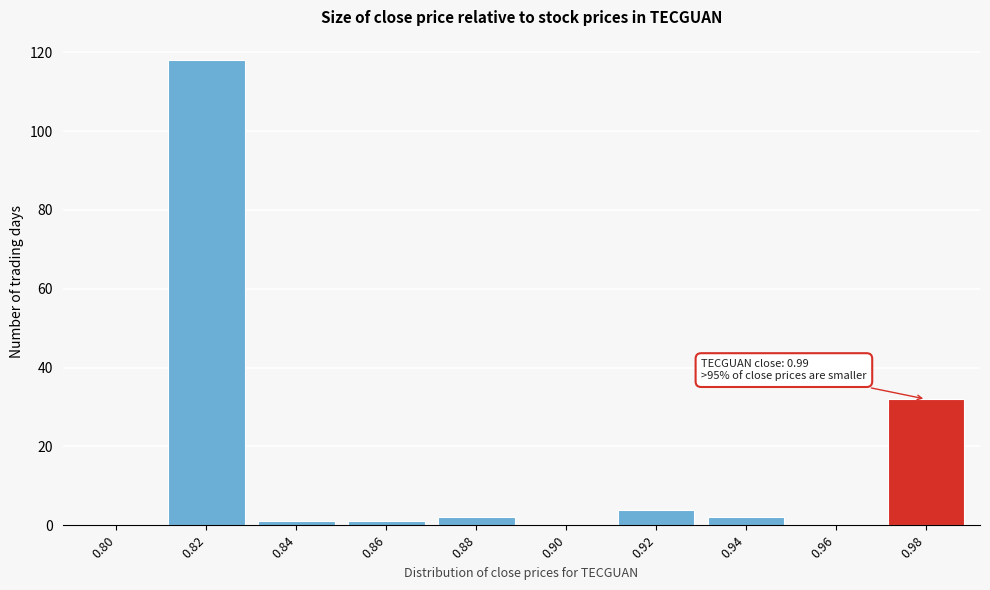

Reading left to right, extract all data points from this chart.

0.80=0	0.82=118	0.84=1	0.86=1	0.88=2	0.90=0	0.92=4	0.94=2	0.96=0	0.98=32